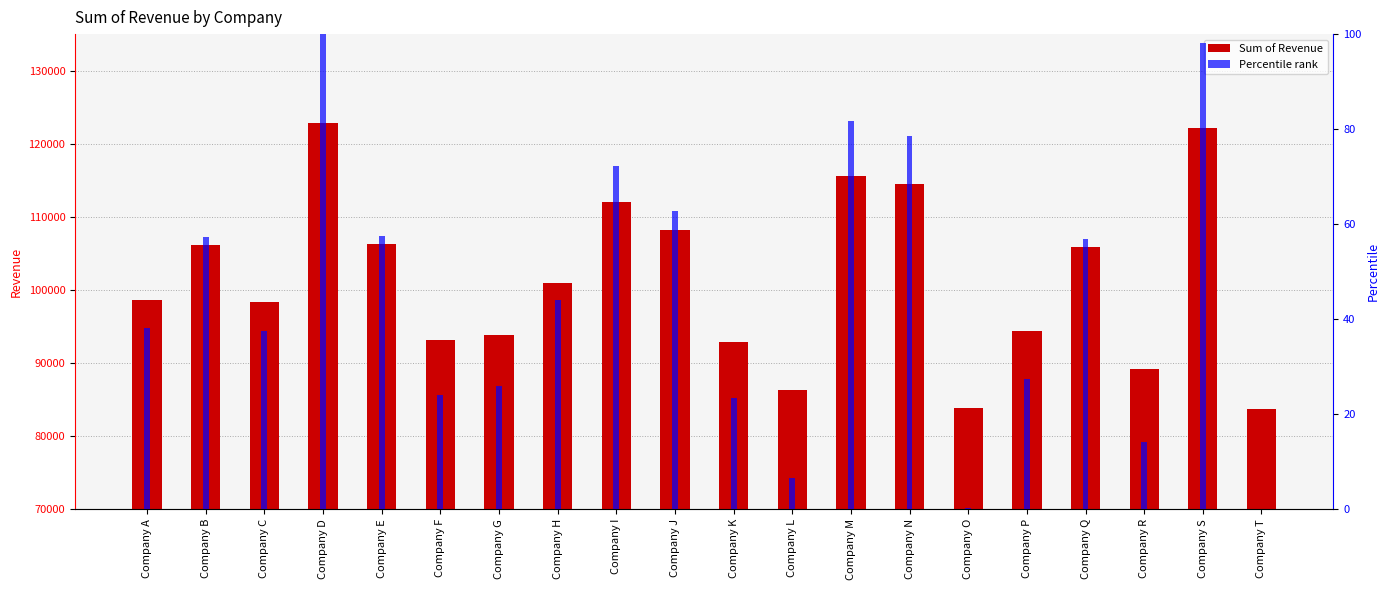

Does the chart contain stacked bars?

No